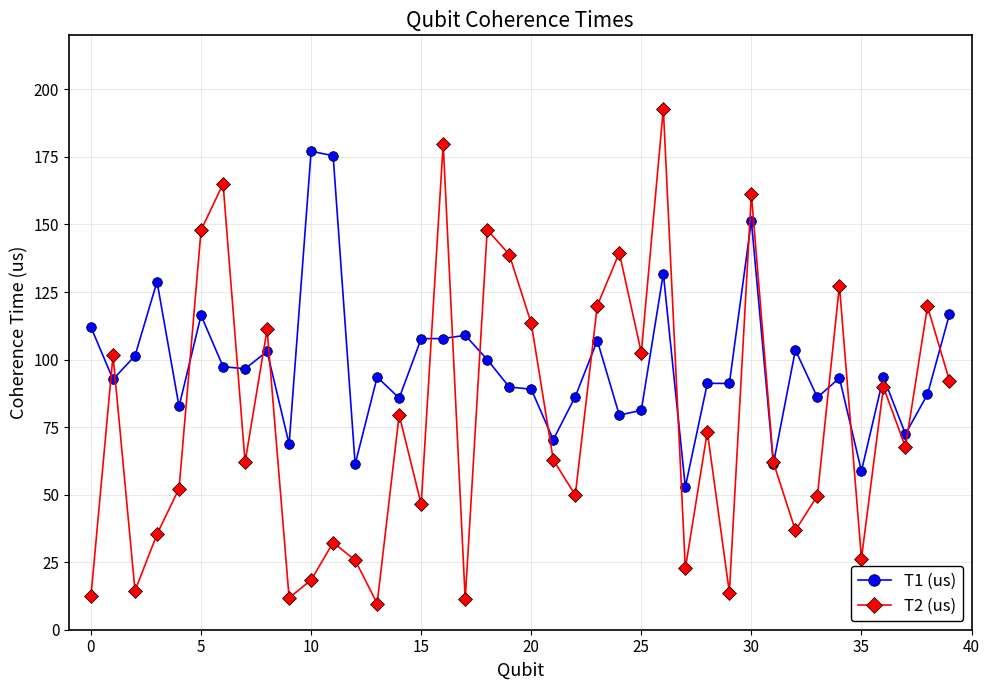

What is the value of the T1 (us) point at the 30th from the left?

91.2